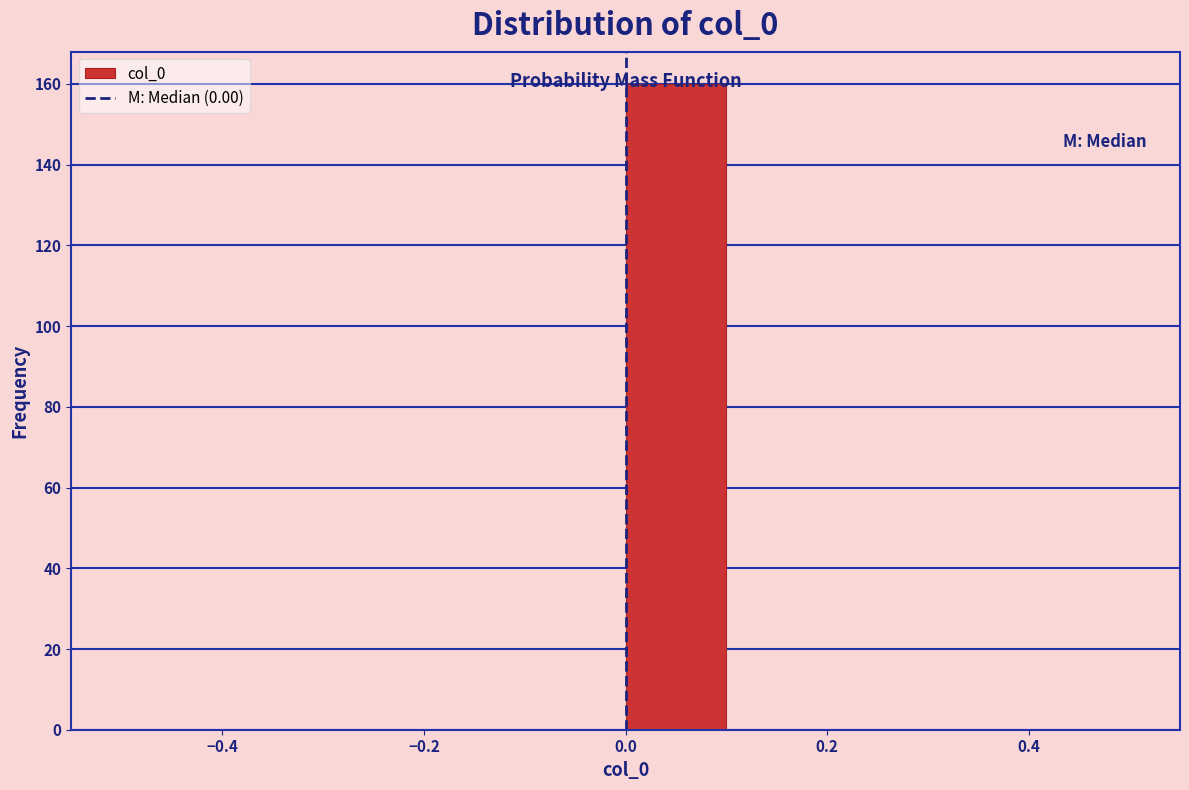

Reading left to right, transcribe this chart: for each bar, give the range it covers on the x-axis and its height. The values are not printed on the chart, so give them approximately, as read against the axis.

-0.5 to -0.4: 0
-0.4 to -0.3: 0
-0.3 to -0.2: 0
-0.2 to -0.1: 0
-0.1 to 0.0: 0
0.0 to 0.1: 160
0.1 to 0.2: 0
0.2 to 0.3: 0
0.3 to 0.4: 0
0.4 to 0.5: 0